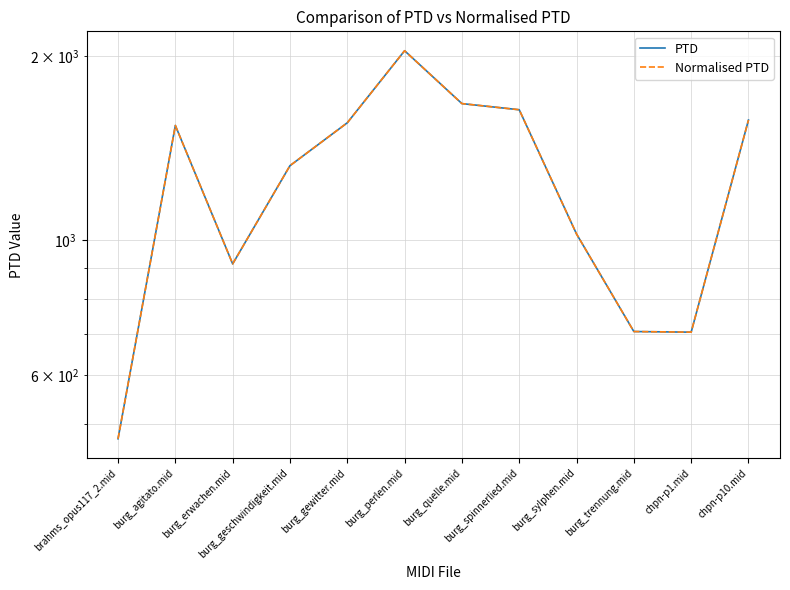

In Normalised PTD, how many points are lower than both neighbors (excluding endpoints)?

2